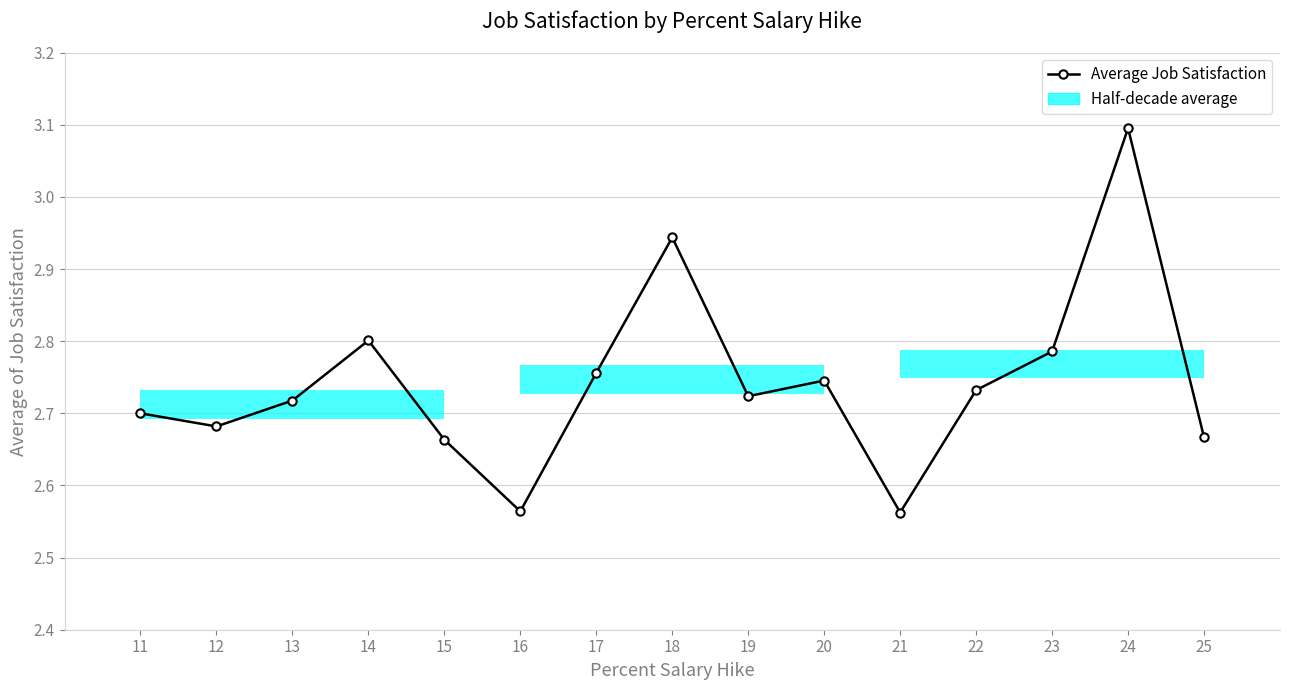

Which label corresponds to the largest value in the chart?

24